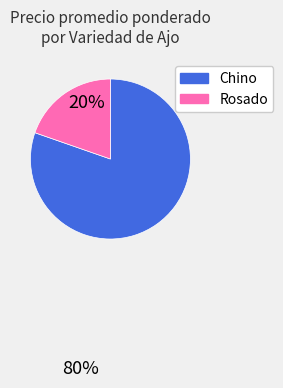

Combined, do Chino and Rosado account for over 50%?

Yes